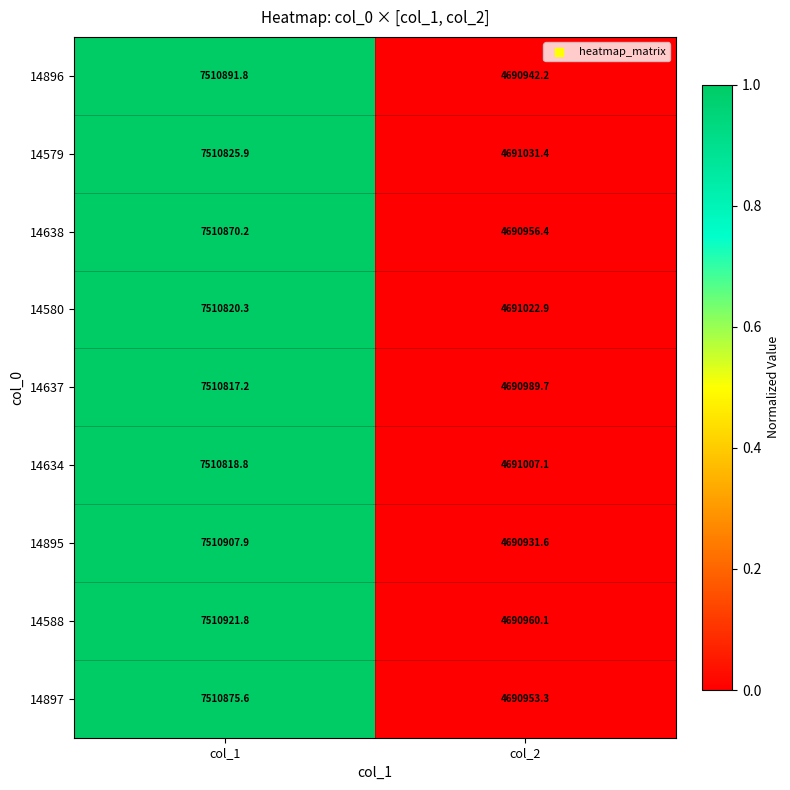

The value of 14897 at col_2 is 7992893.9. True or false?

False